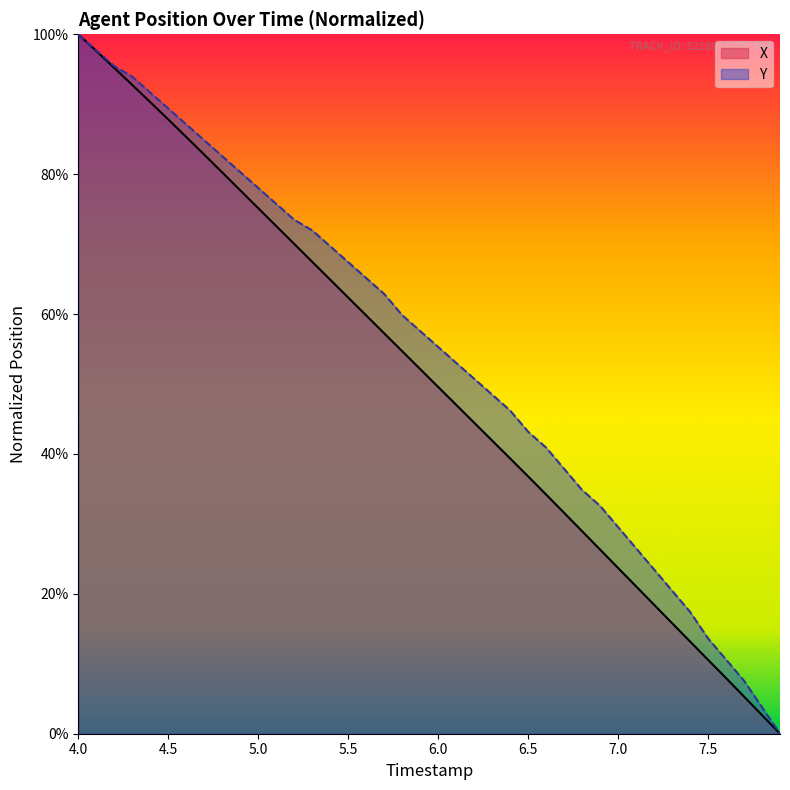

What is the value of the X point at the 13th from the left?

0.7